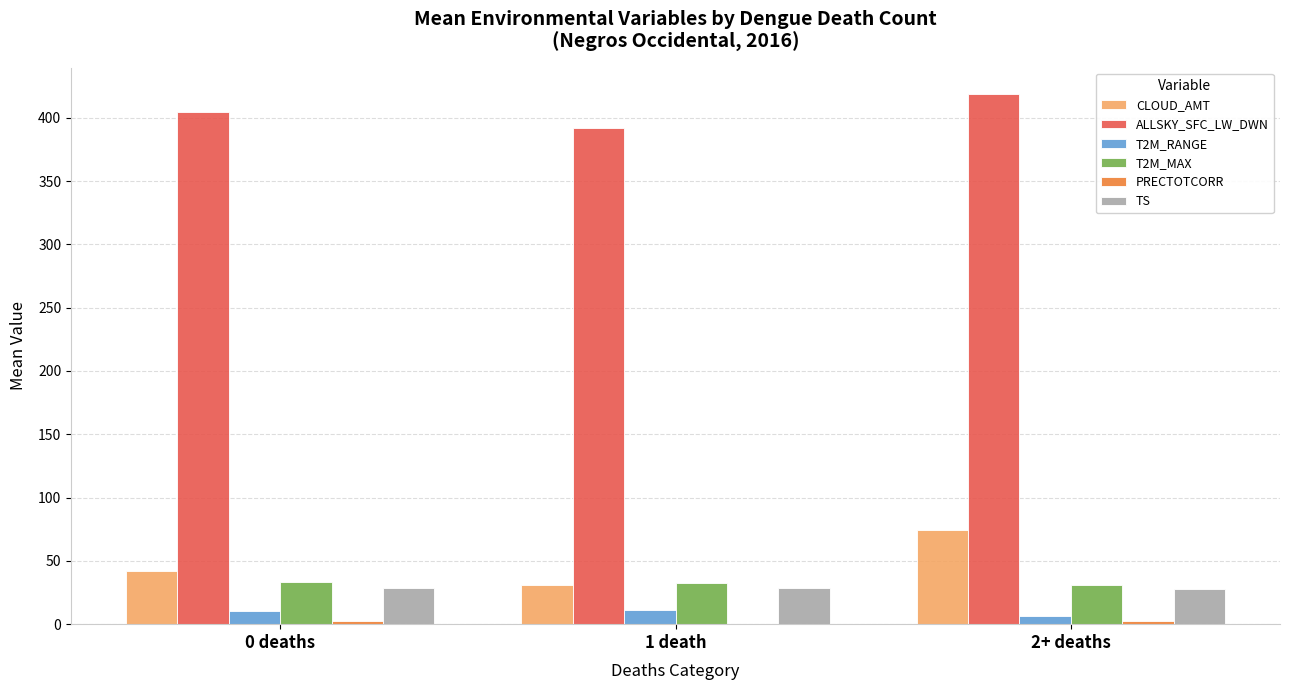

What is the maximum value for ALLSKY_SFC_LW_DWN?

418.7